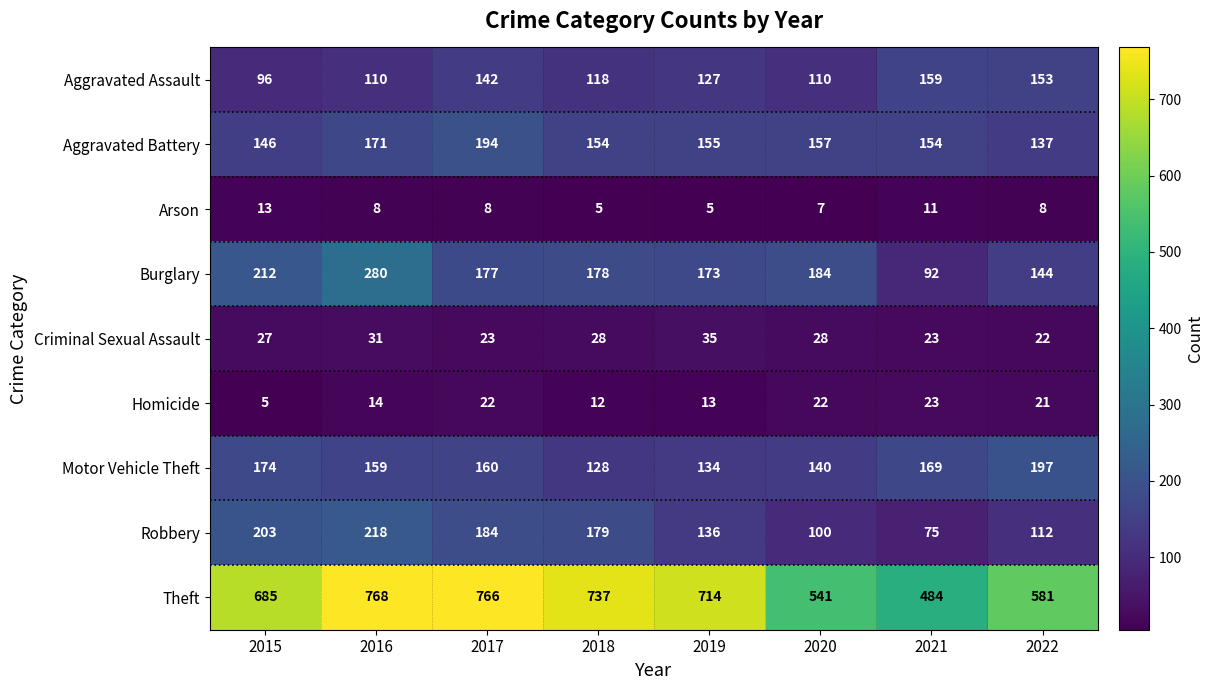

True or false: Homicide has a value of 22 at 2017.

True